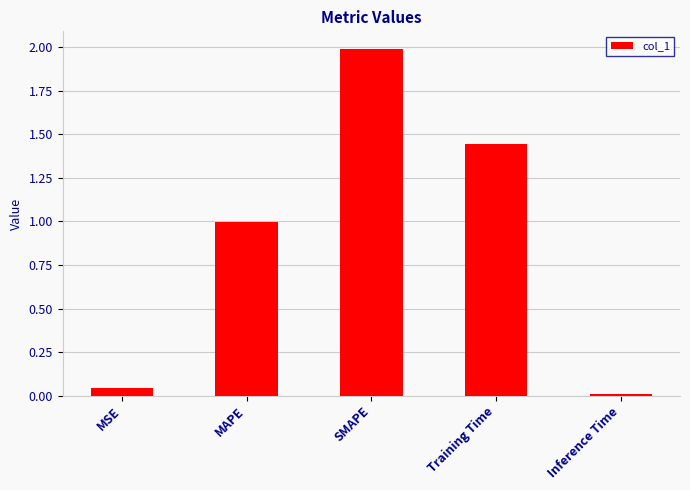

Between Training Time and SMAPE, which is larger?

SMAPE